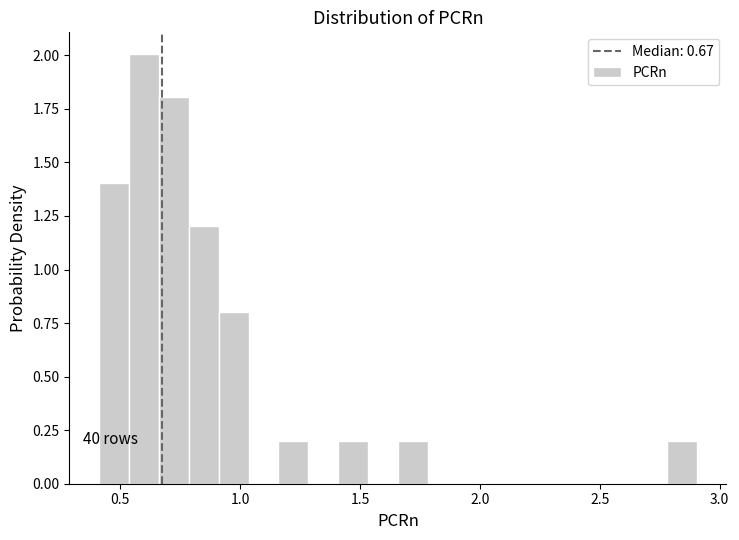

Read against the x-axis, roughly where is the centre of the tallest bar?

0.60